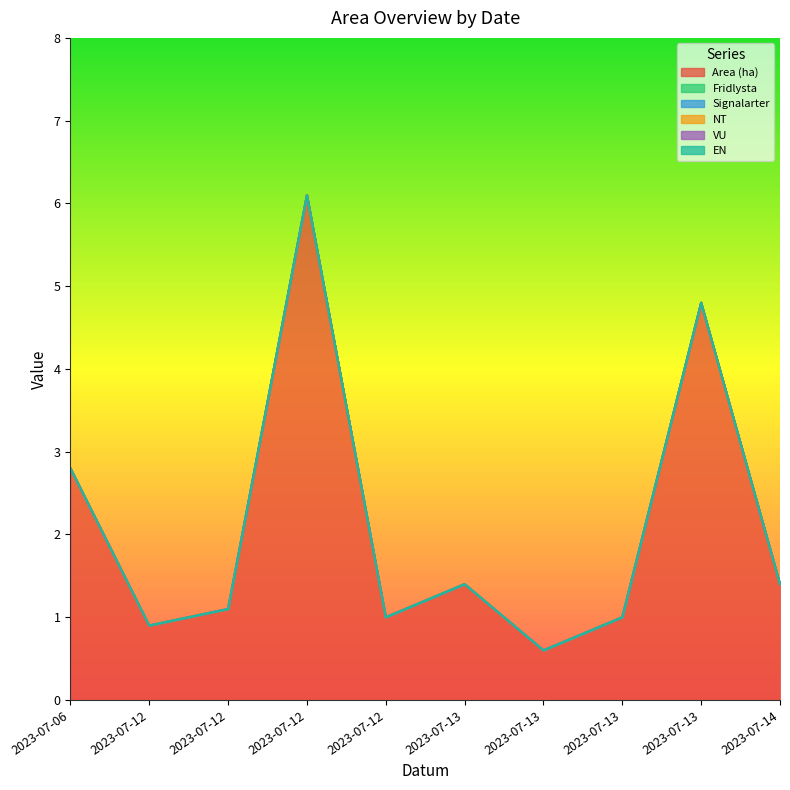

At which category is the sum across all series the highest?

2023-07-12